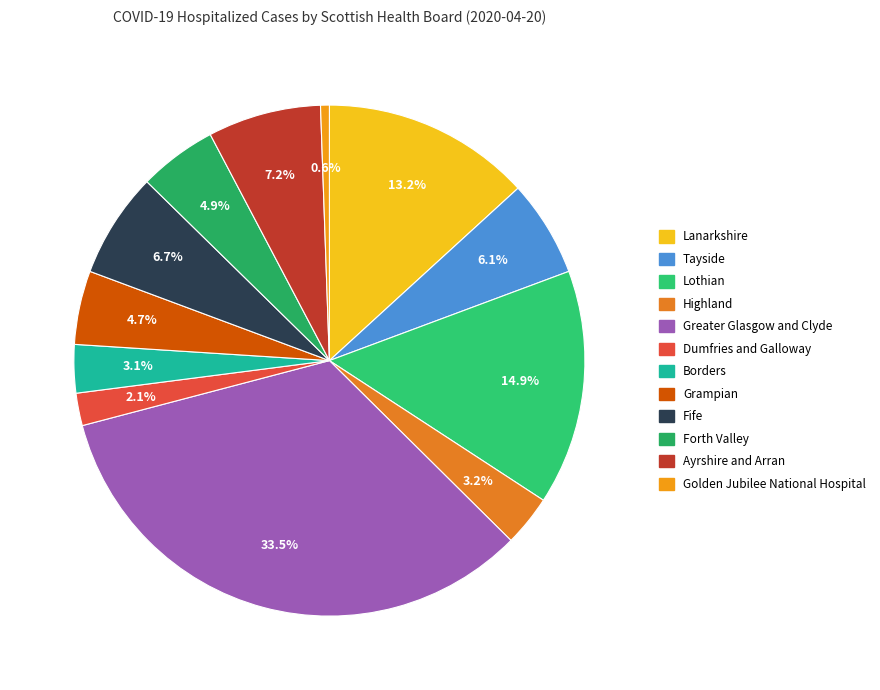

Approximately how many times larger is the value at Highland compared to Borders?

1.1